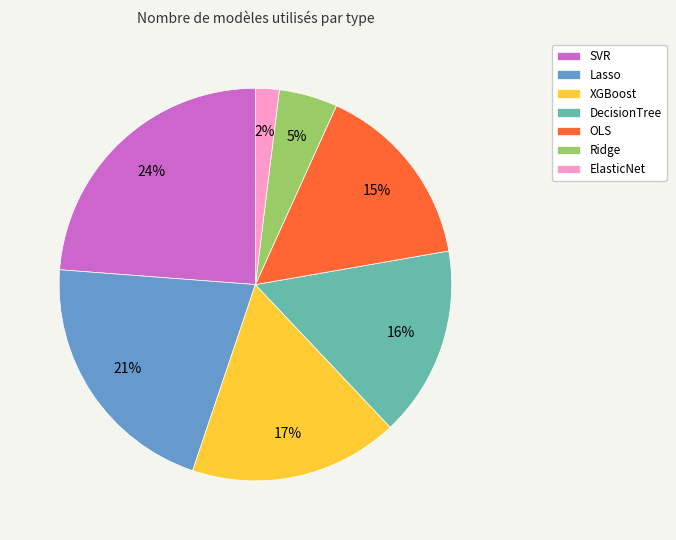

Which category has the smallest portion of the pie?

ElasticNet